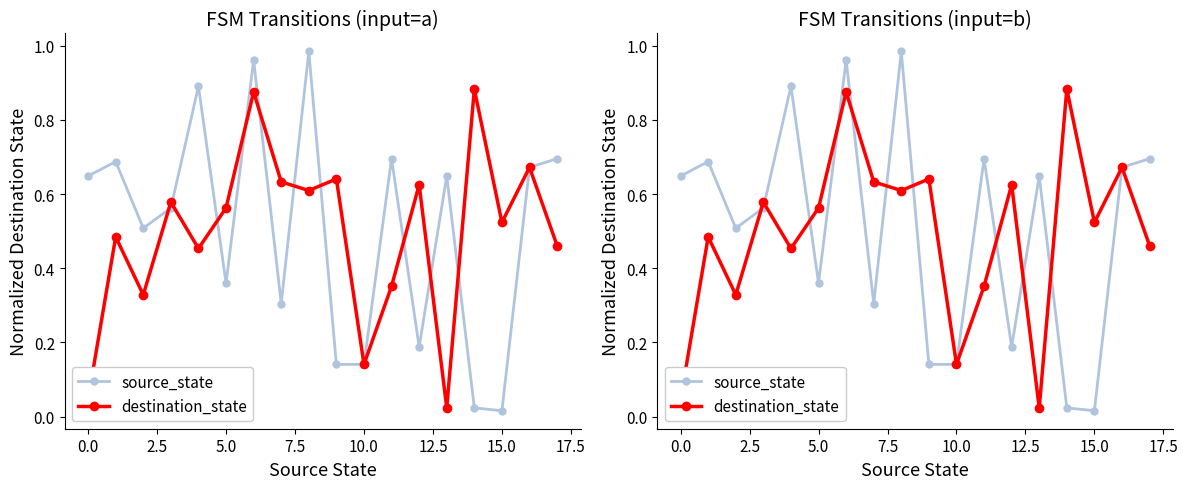

What is the average value of the source_state series?

0.5